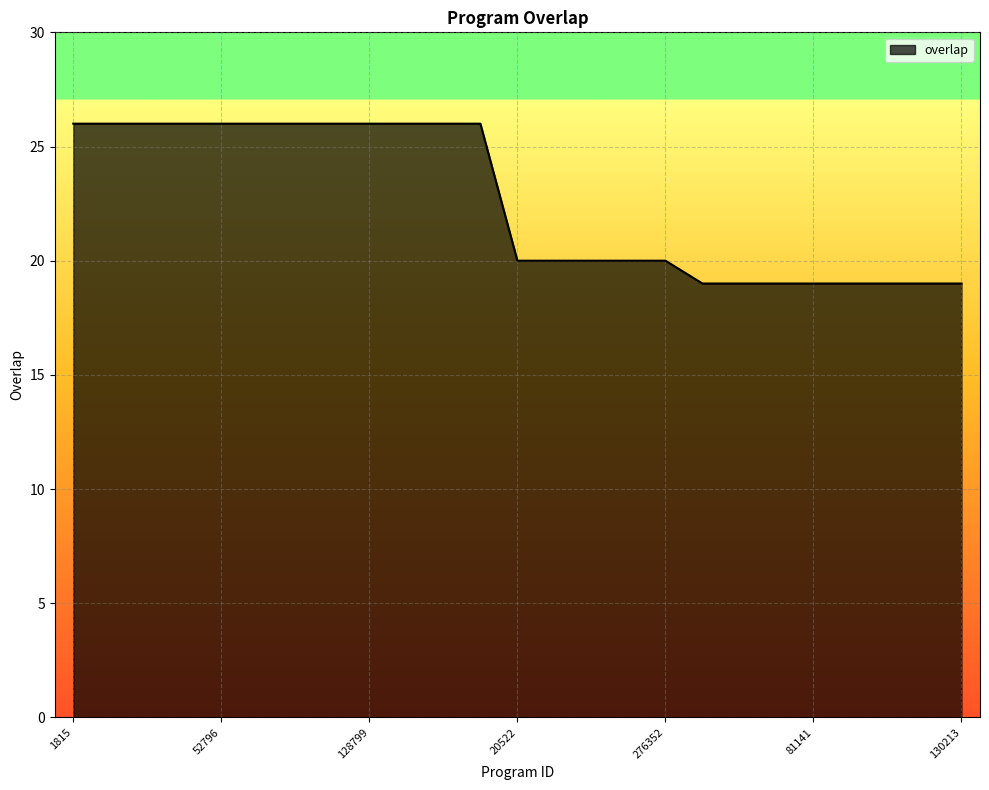

What is the difference between the maximum and minimum values?

7